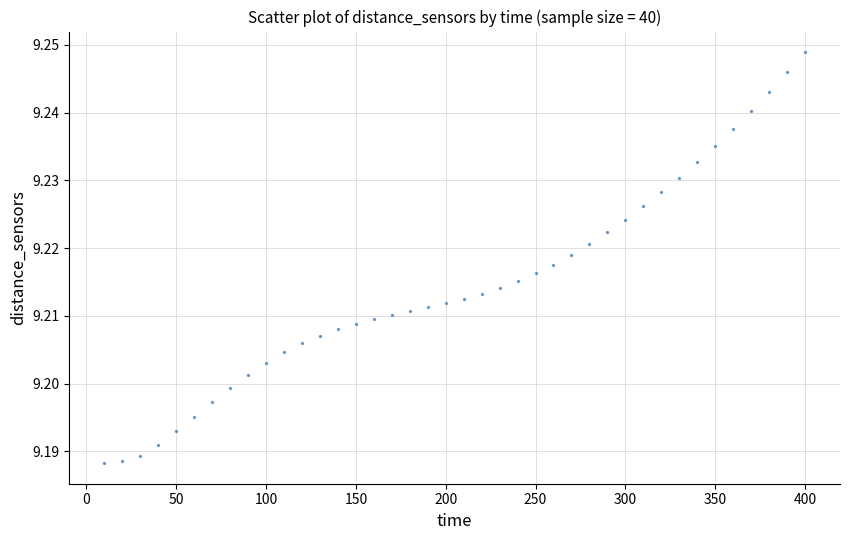

What is the range of X values (max minus min)?

390.0